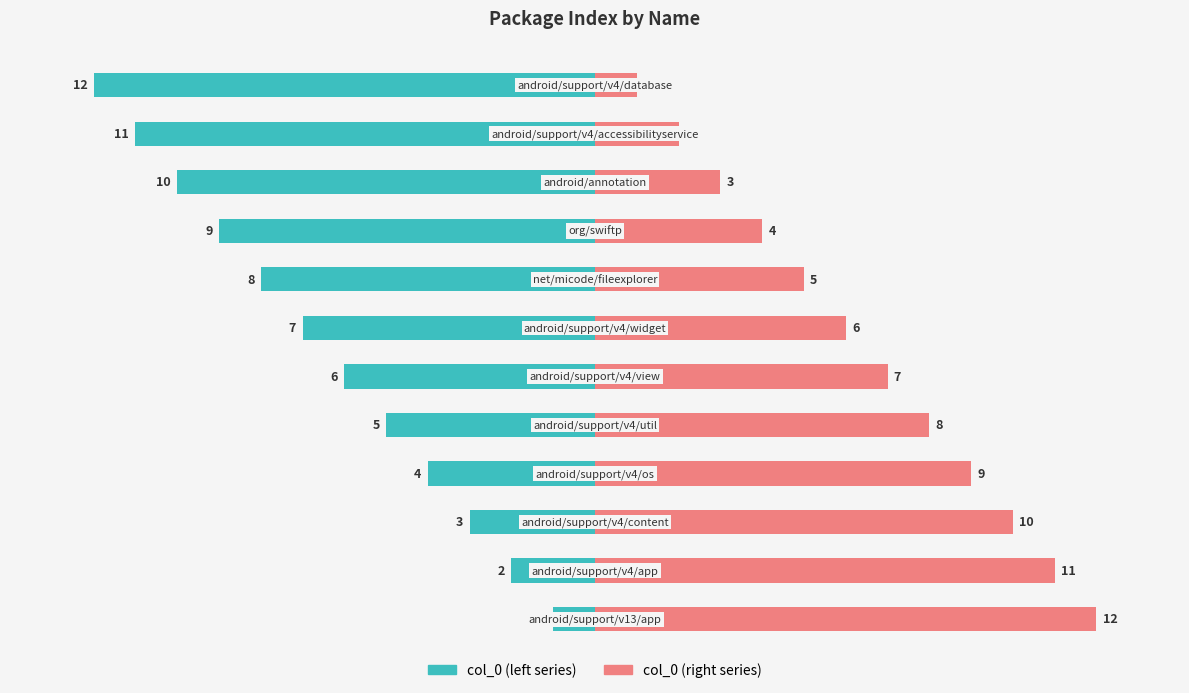

What is the highest value of the col_0 (left) series?

-1